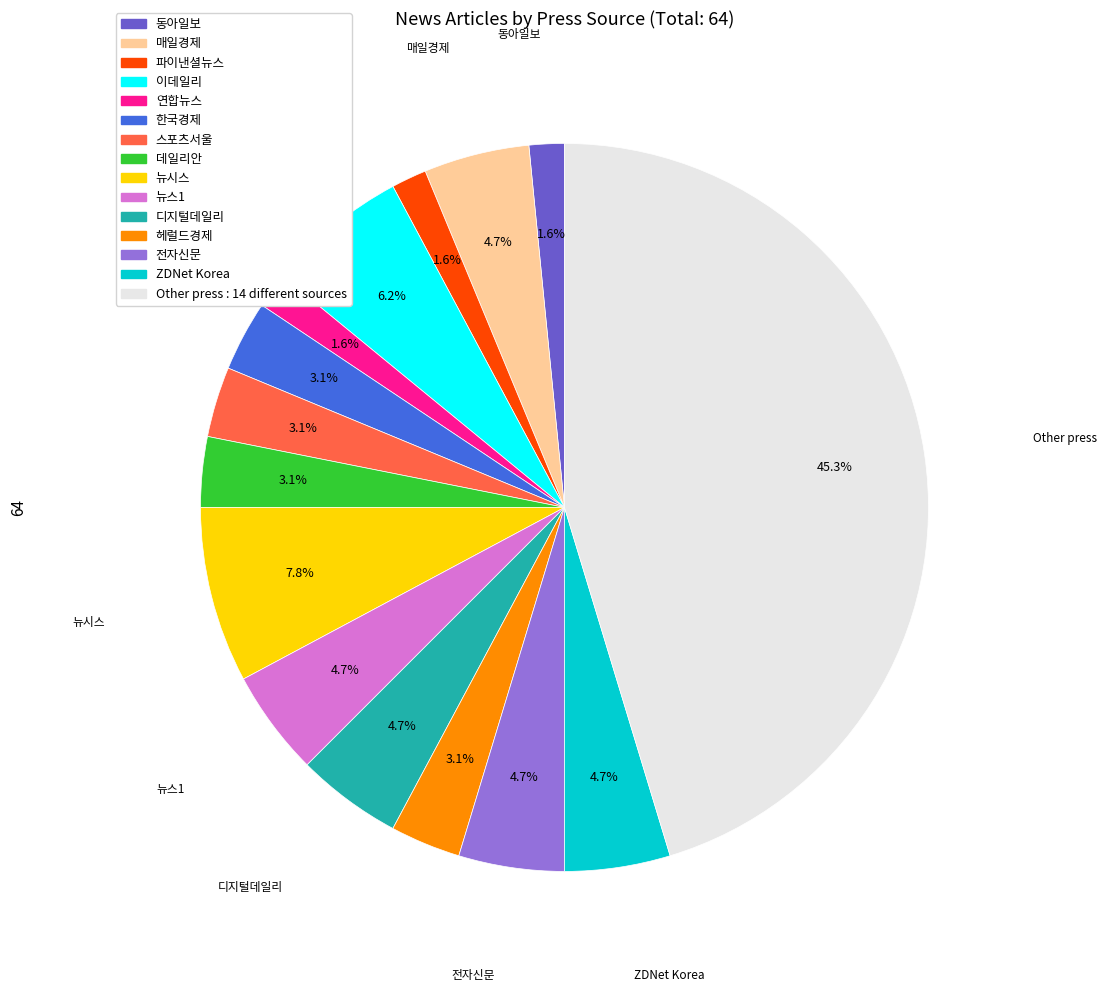

The 스포츠서울 slice represents 3% of the pie. True or false?

True